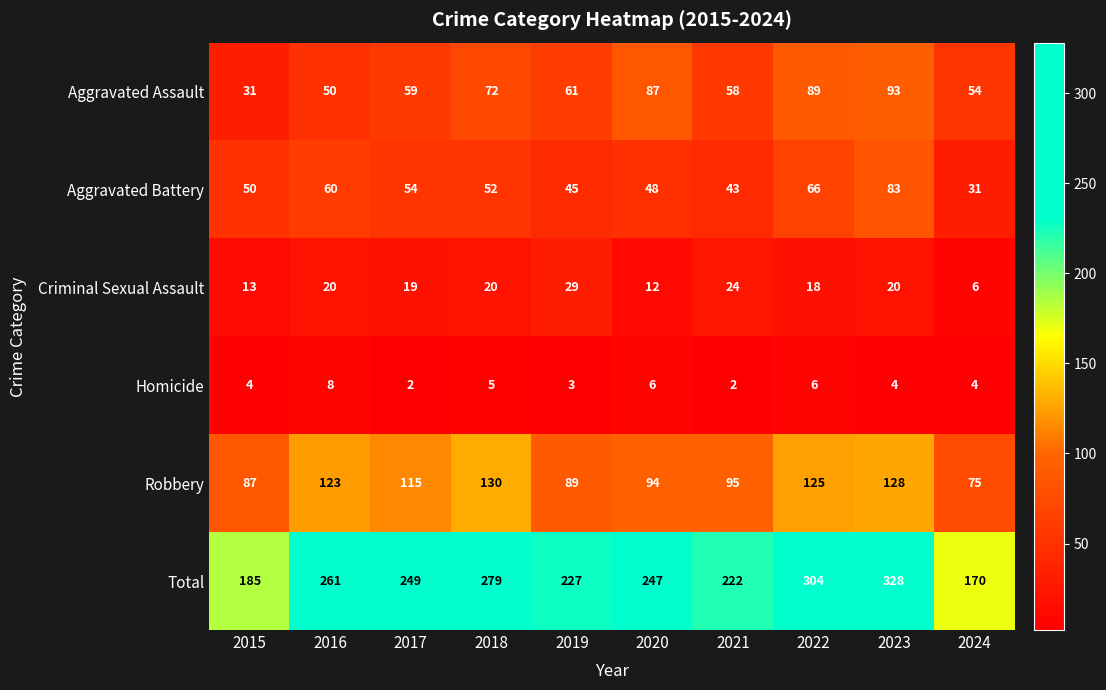

What is the difference between the Total values at 2020 and 2024?

77